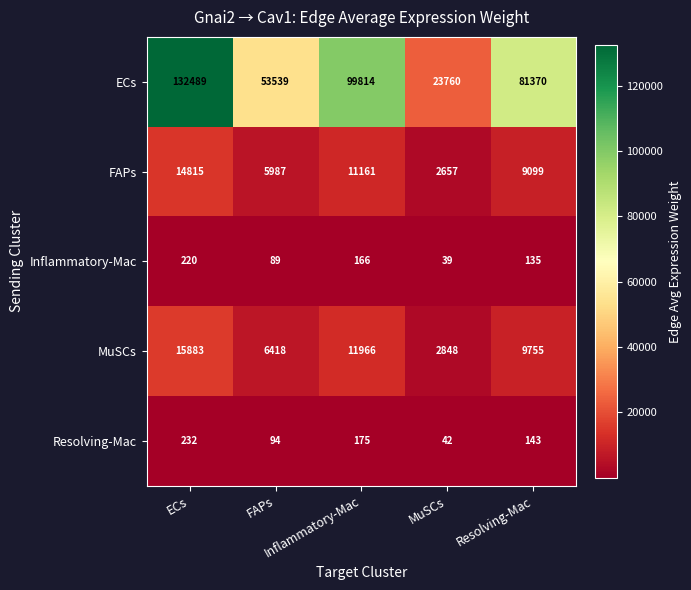

Rank the series at MuSCs from lowest to highest value.

Inflammatory-Mac, Resolving-Mac, FAPs, MuSCs, ECs